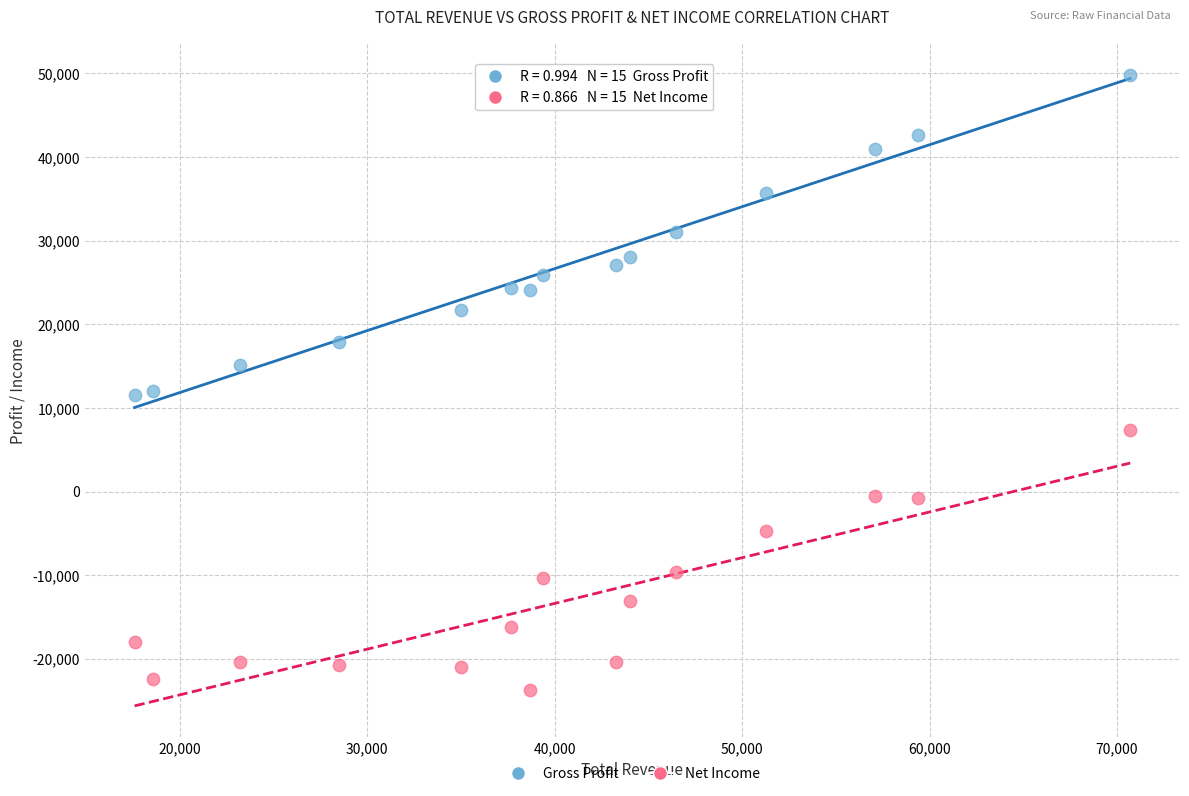

Which series contains the highest Y value?

Gross Profit